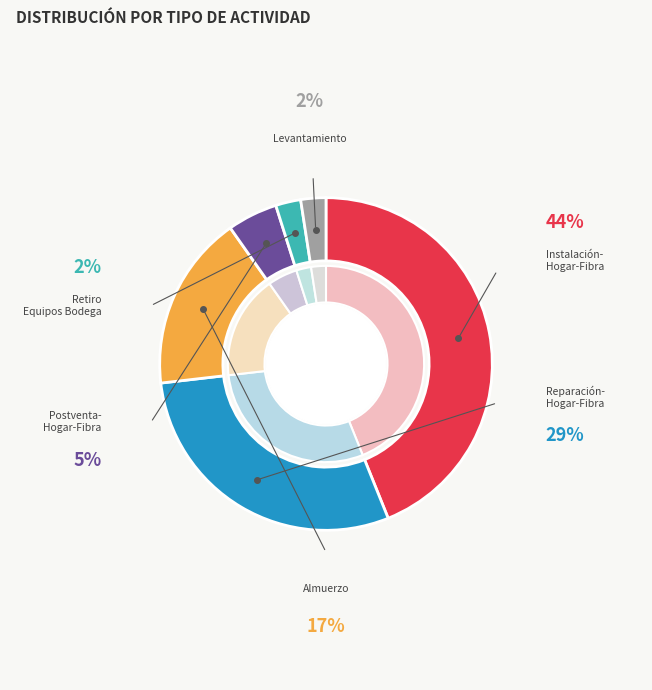

How many slices are in this pie chart?

6